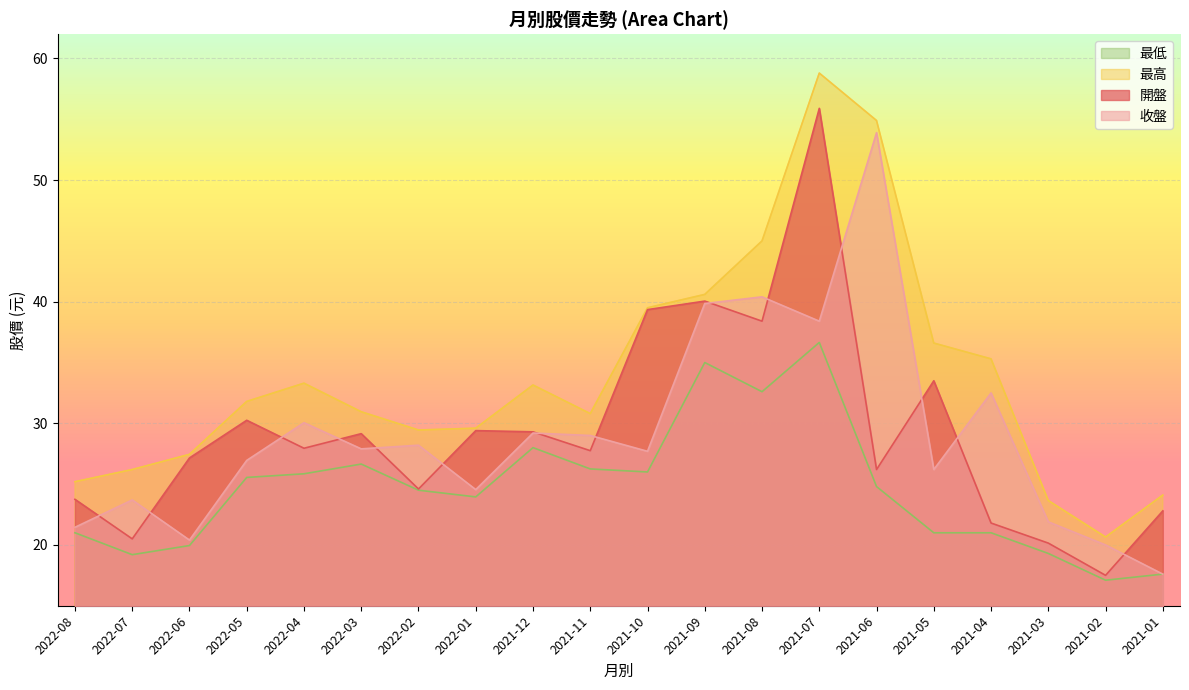

What position from the right is 2021-06?

6